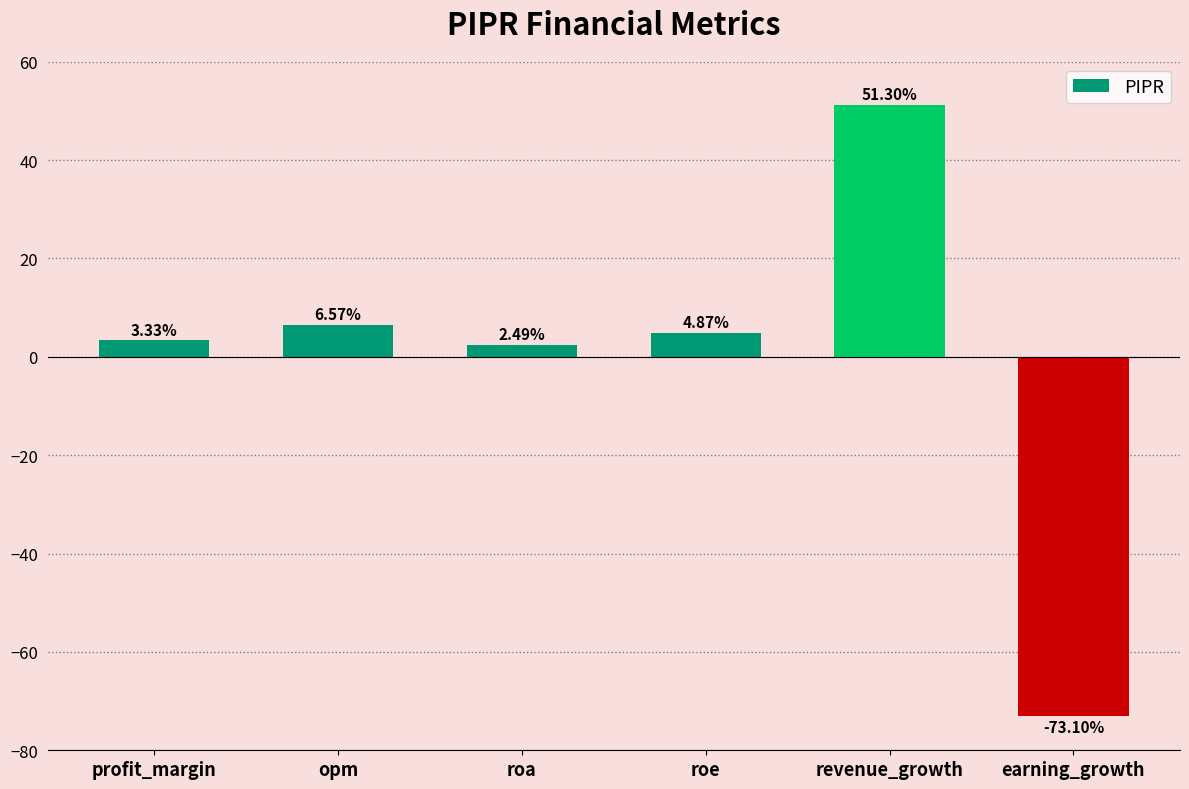

Where does the data first go above 4?

opm